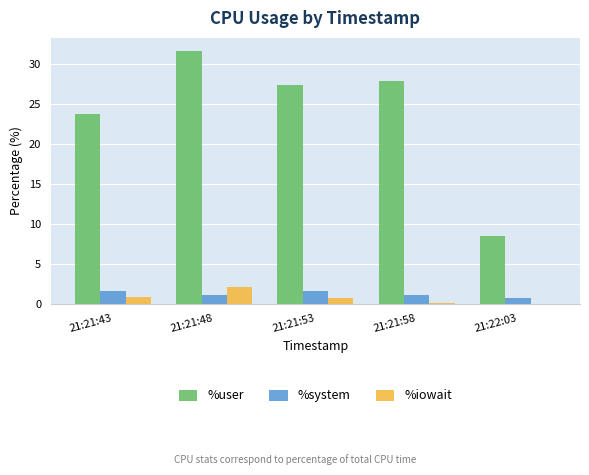

Which series changed the most between 21:21:43 and 21:22:03?

%user